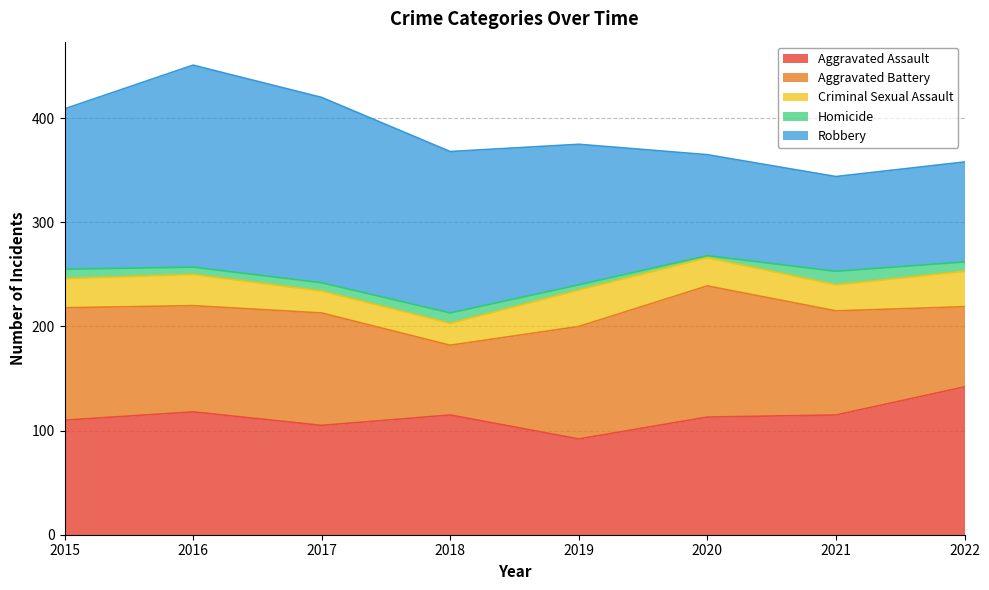

What is the difference between the Aggravated Battery values at 2017 and 2020?

18